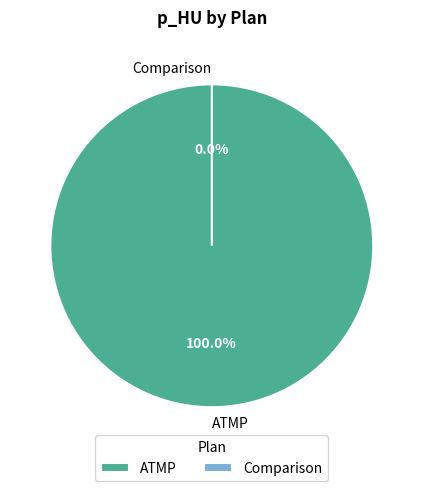

What is the largest slice in the pie chart?

ATMP